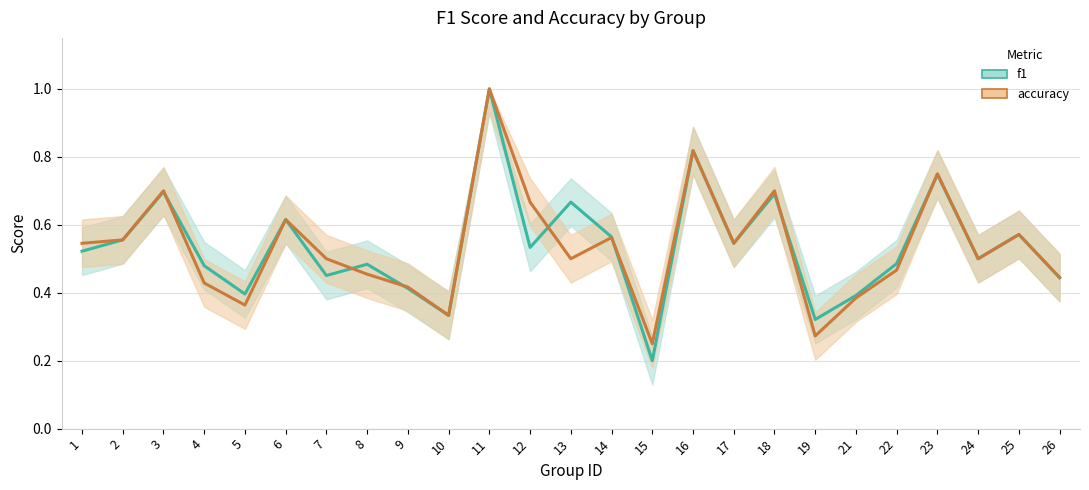

Reading left to right, list all the values displayed in this chart.

f1: 1=0.5	2=0.6	3=0.7	4=0.5	5=0.4	6=0.6	7=0.5	8=0.5	9=0.4	10=0.3	11=1.0	12=0.5	13=0.7	14=0.6	15=0.2	16=0.8	17=0.5	18=0.7	19=0.3	21=0.4	22=0.5	23=0.7	24=0.5	25=0.6	26=0.4
accuracy: 1=0.5	2=0.6	3=0.7	4=0.4	5=0.4	6=0.6	7=0.5	8=0.5	9=0.4	10=0.3	11=1.0	12=0.7	13=0.5	14=0.6	15=0.2	16=0.8	17=0.5	18=0.7	19=0.3	21=0.4	22=0.5	23=0.8	24=0.5	25=0.6	26=0.4